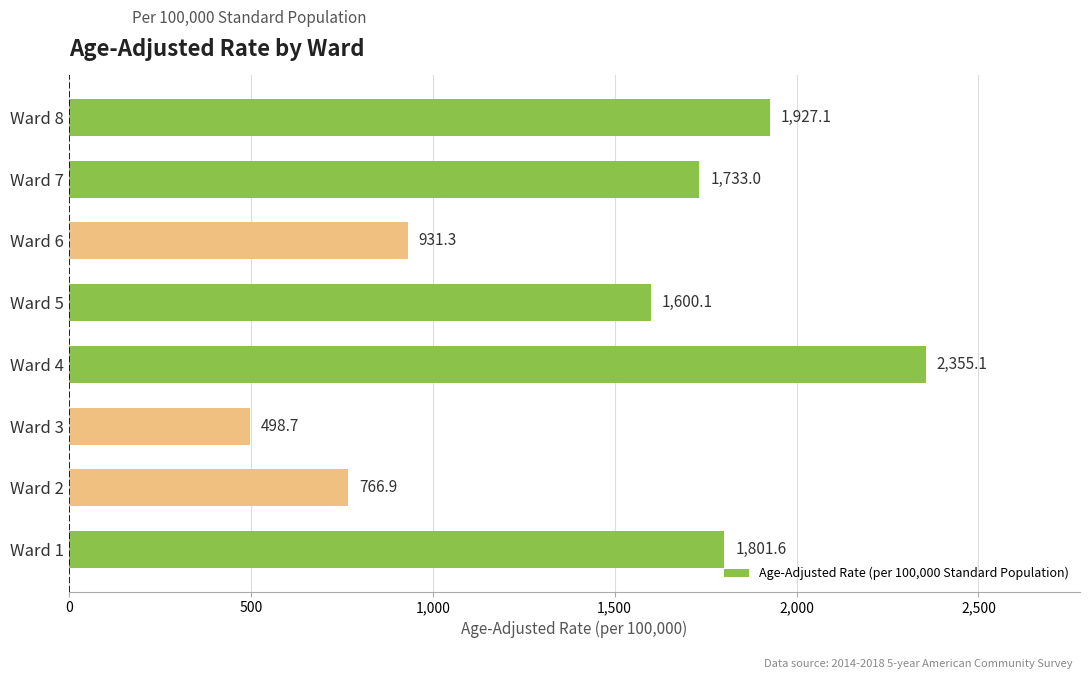

What is the sum of all values?

11613.8